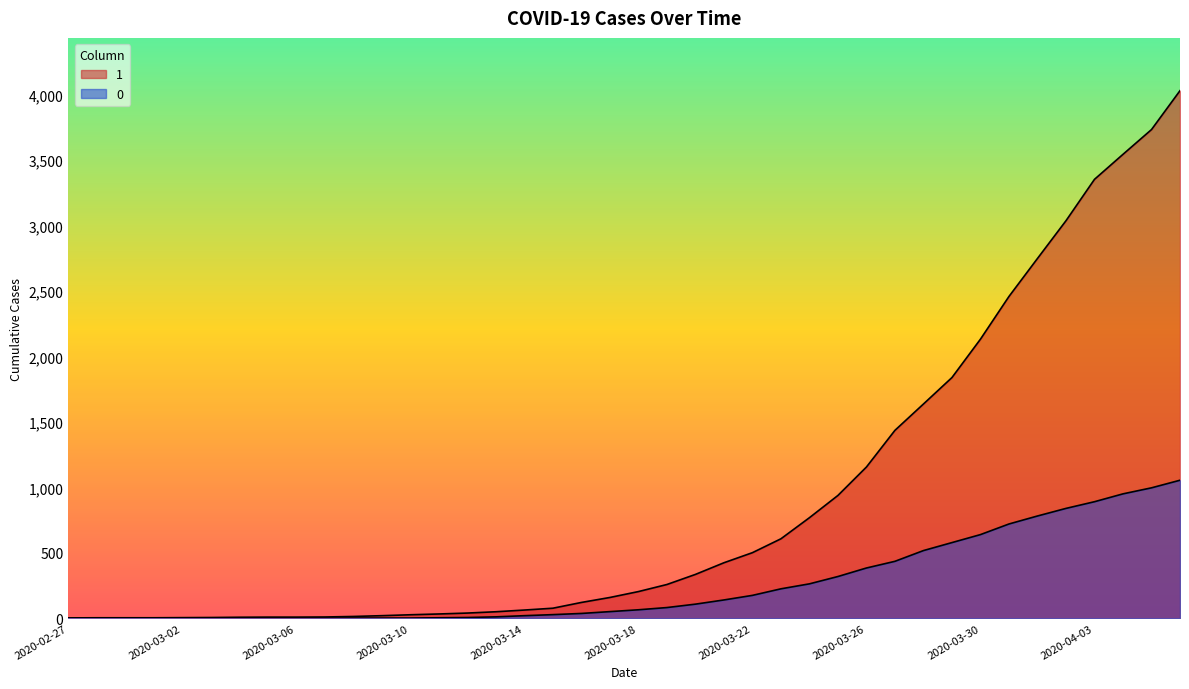

Which series changed the most between 2020-03-20 and 2020-03-25?

1